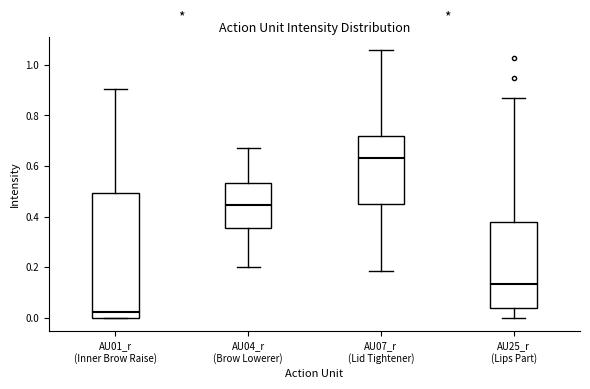

Reading left to right, transcribe this box plot: for each box, give where its median line is, the range the box spans, and where its two whiskers end, as read against the y-axis. The values are not printed on the chart, so give them approximately, as read against the axis.

AU01_r (Inner Brow Raise): median 0.02, box 0.00 to 0.50, whiskers 0.00 to 0.90
AU04_r (Brow Lowerer): median 0.44, box 0.36 to 0.54, whiskers 0.20 to 0.68
AU07_r (Lid Tightener): median 0.64, box 0.44 to 0.72, whiskers 0.18 to 1.06
AU25_r (Lips Part): median 0.14, box 0.04 to 0.38, whiskers 0.00 to 0.88